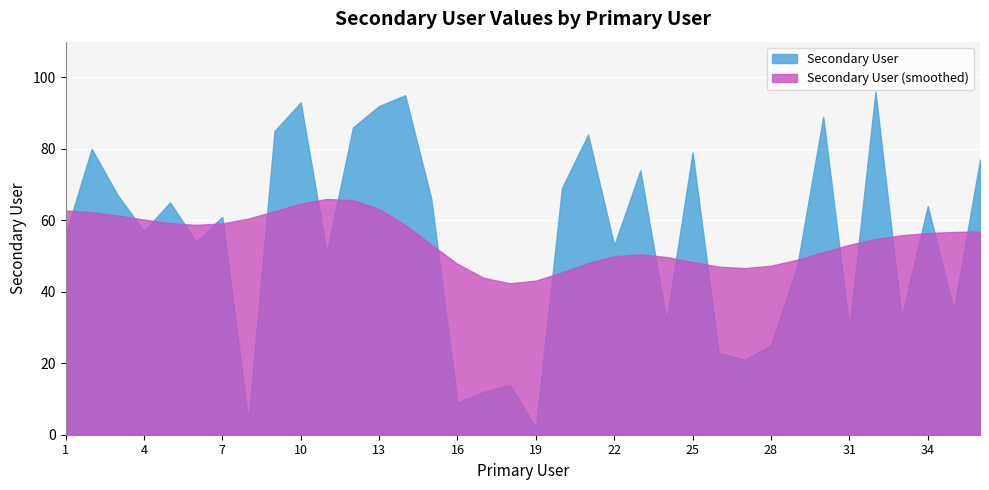

What is the sum of all values?

1980